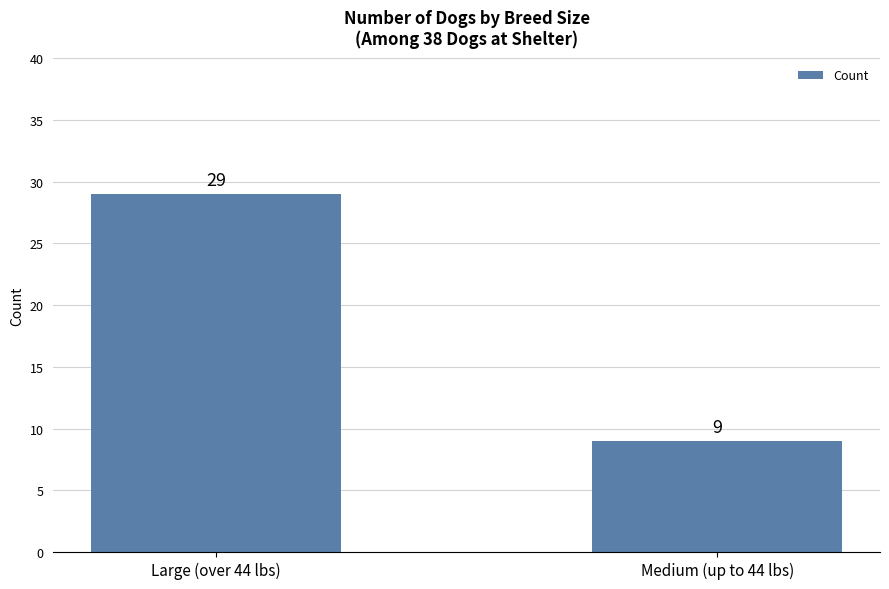

How many values are between 9 and 29?

2